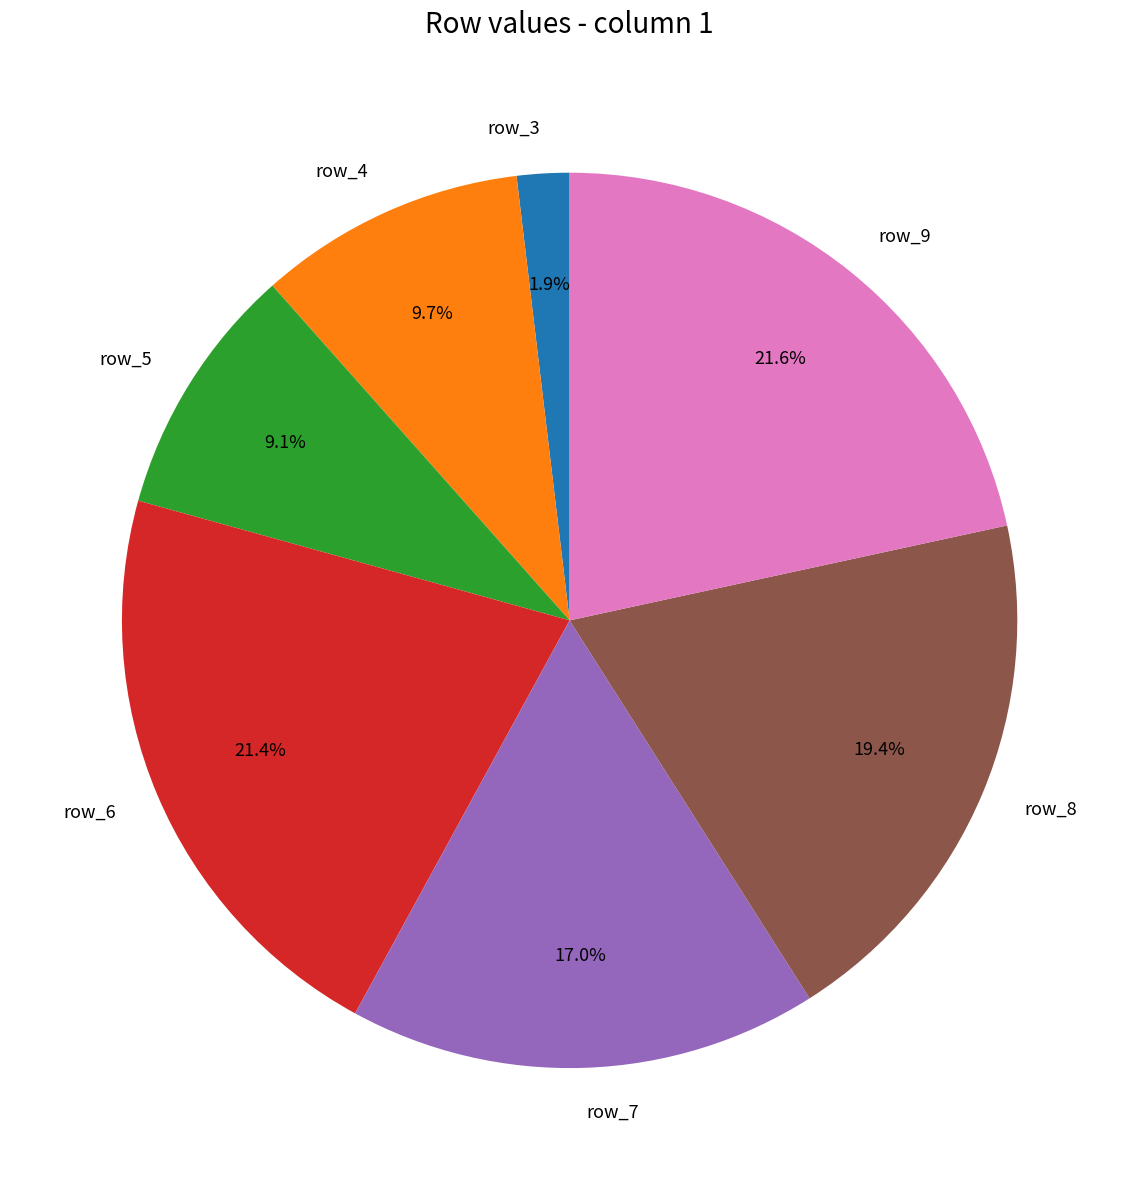

Do row_9 and row_8 together represent more than half of the pie?

No